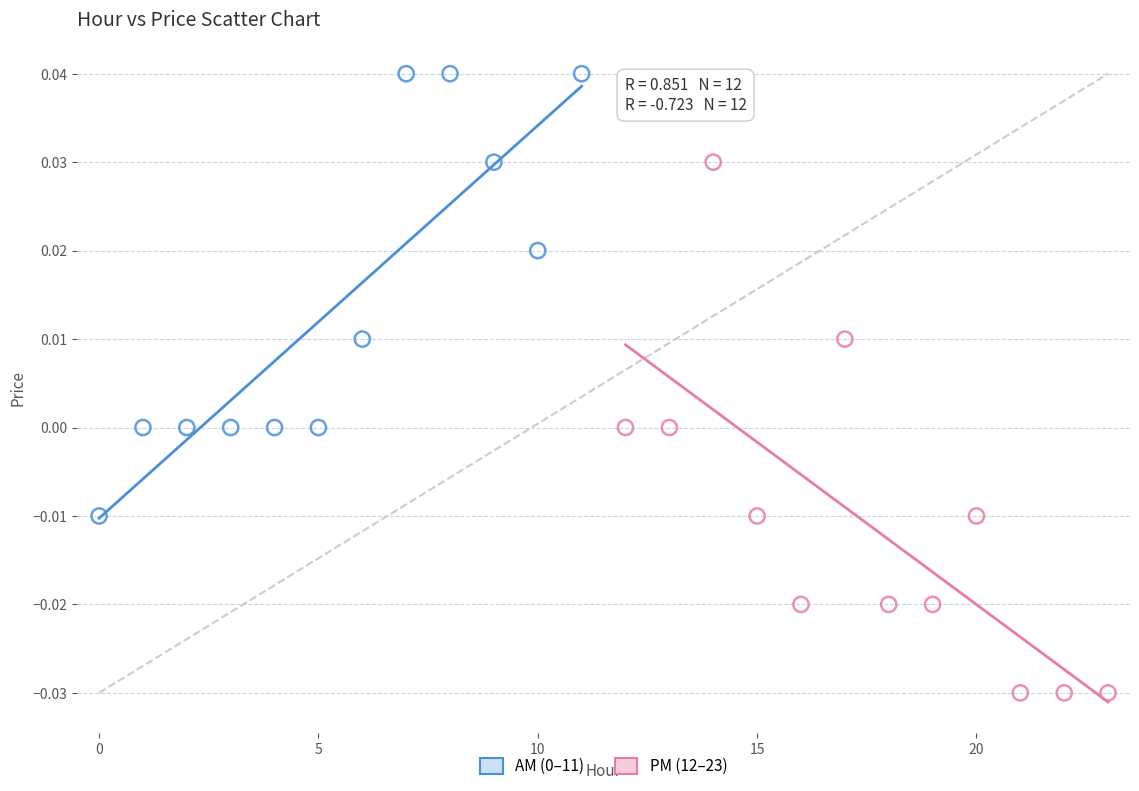

Which series contains the lowest Y value?

PM (12–23)